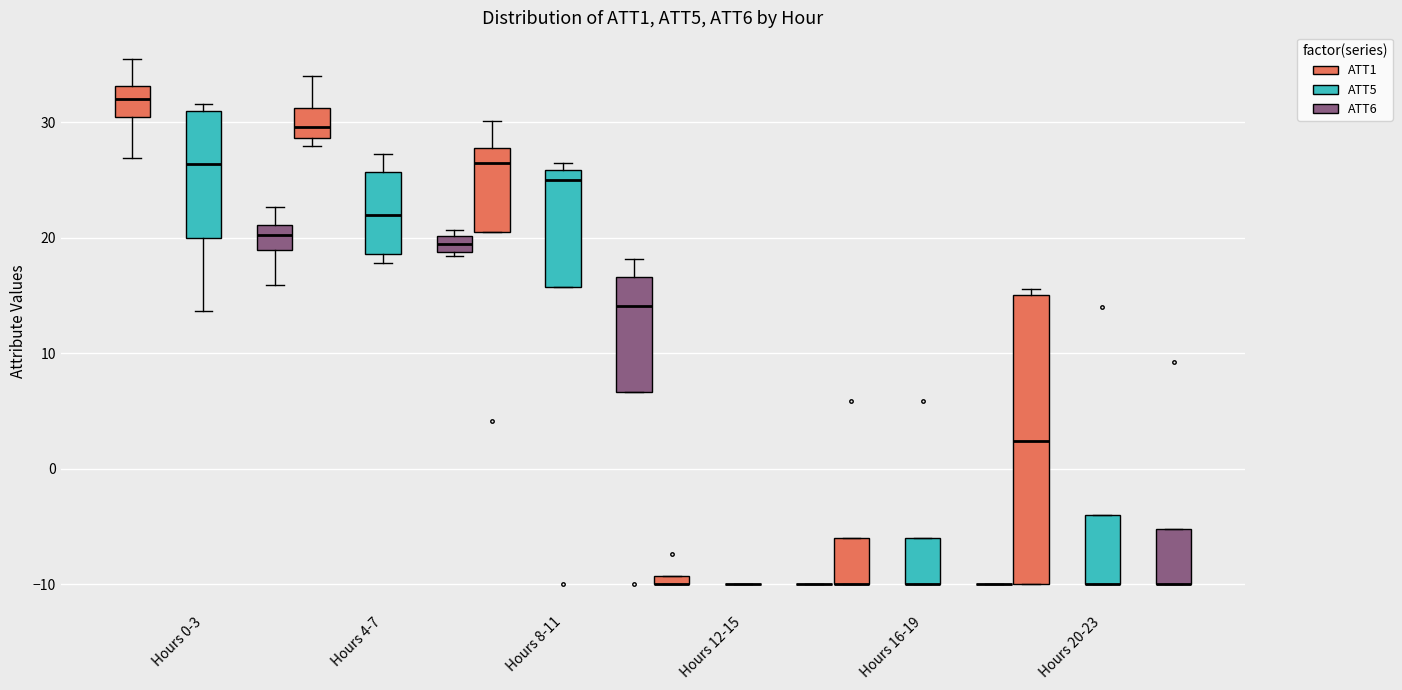

Where is the upper edge of the box for Hours 16-19 (ATT5) on the y-axis? The values are not printed on the chart, so give them approximately, as read against the axis.

-6